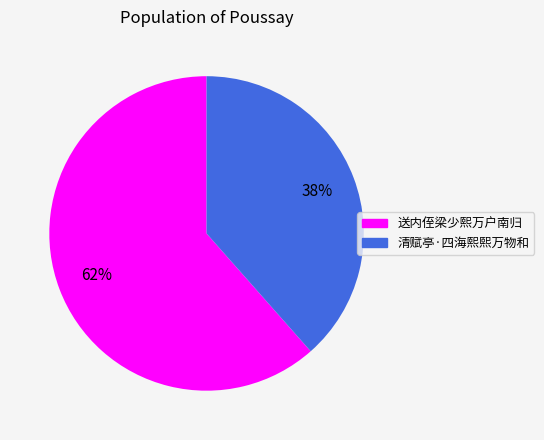

Which category has the smallest portion of the pie?

清赋亭·四海熙熙万物和